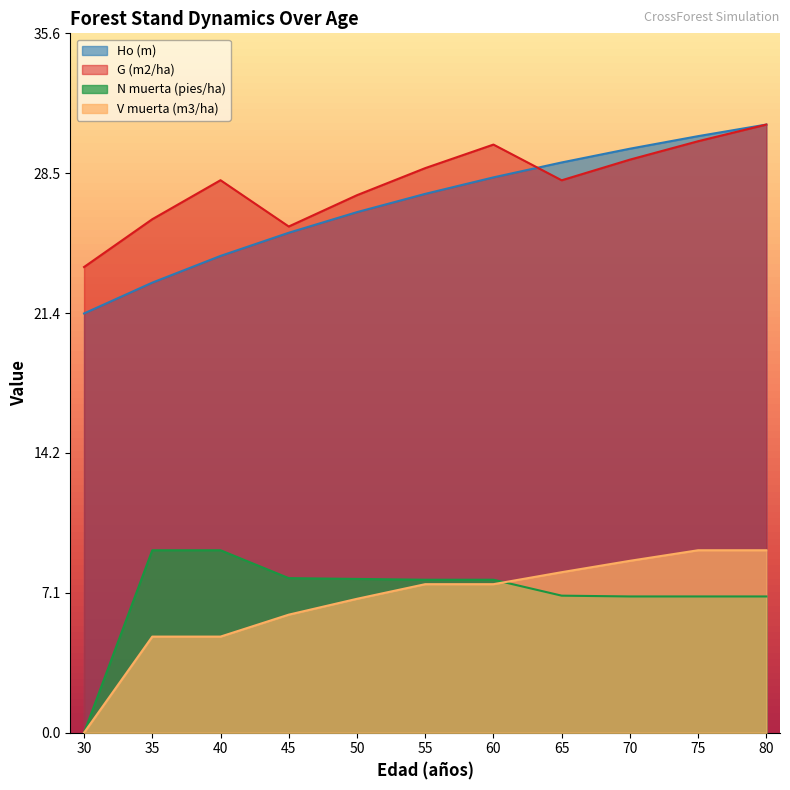

Rank the categories by G (m2/ha) value from highest to lowest.

80, 75, 60, 70, 55, 40, 65, 50, 35, 45, 30